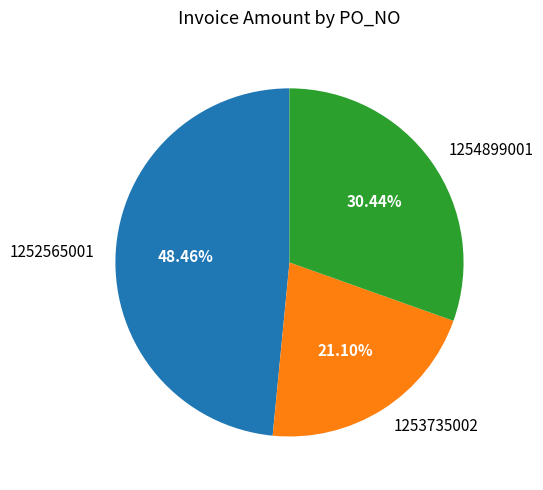

The 1254899001 slice represents 30% of the pie. True or false?

True